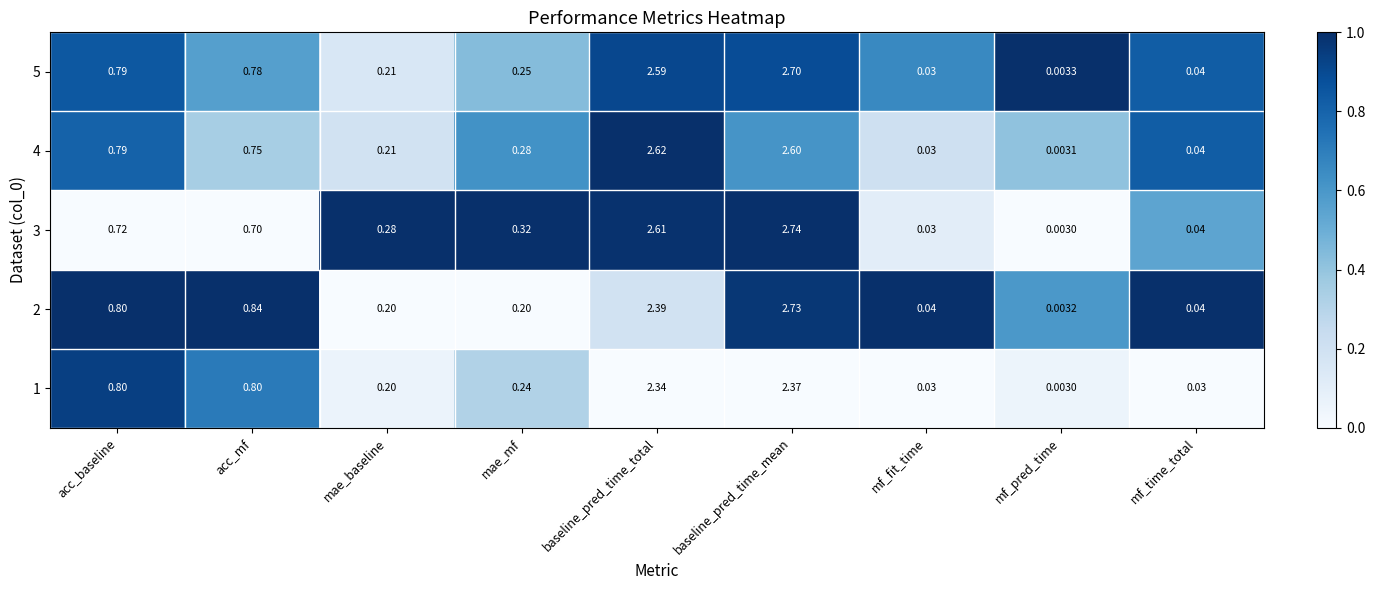

At which label is 4 closest to 1?

acc_baseline